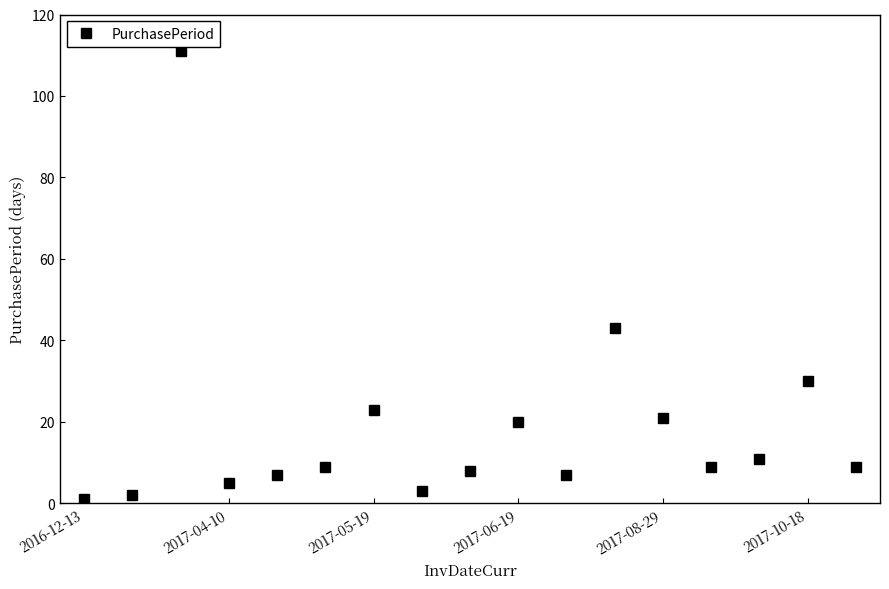

How many points are lower than both their immediate neighbors (excluding endpoints)?

4